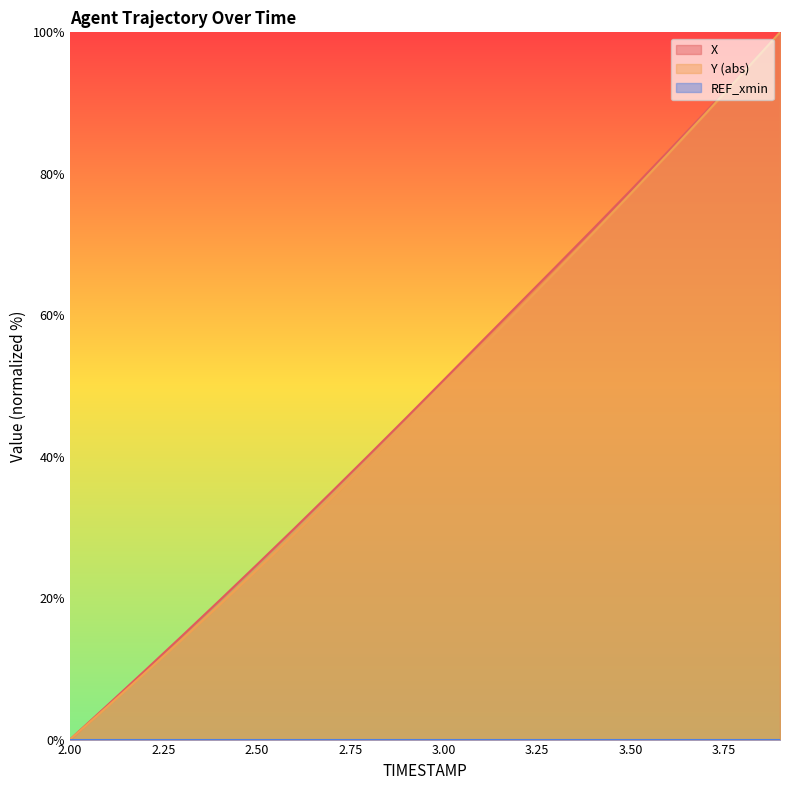

What is the total value across all series at 2.3?

28.8